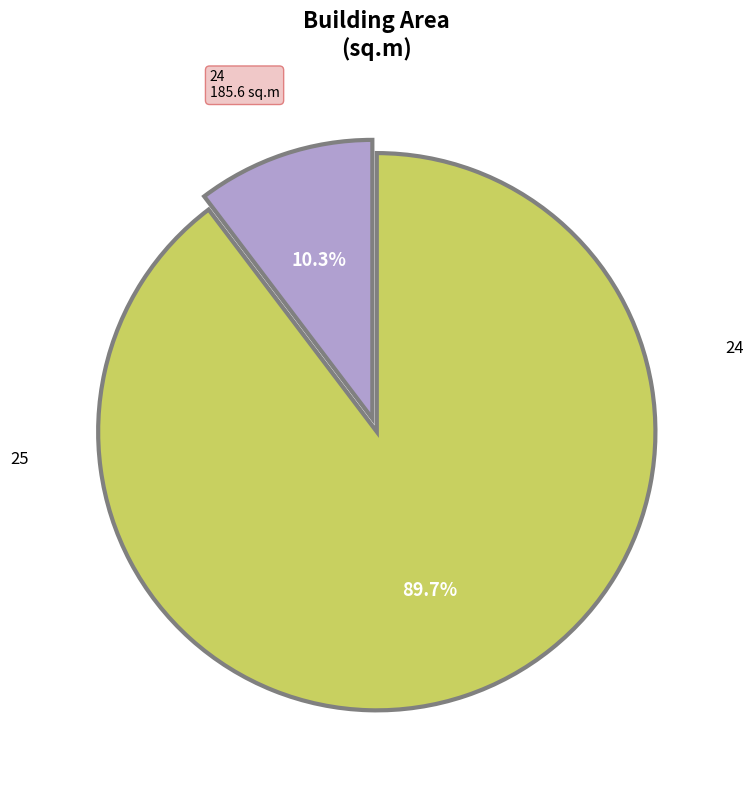

Does any single category account for the majority?

Yes